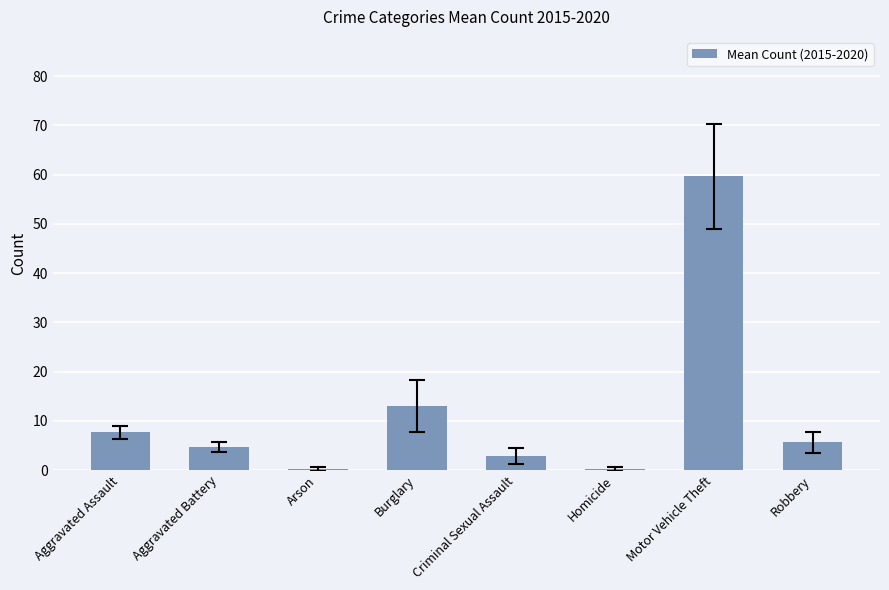

The value at Burglary is 13.0. True or false?

True